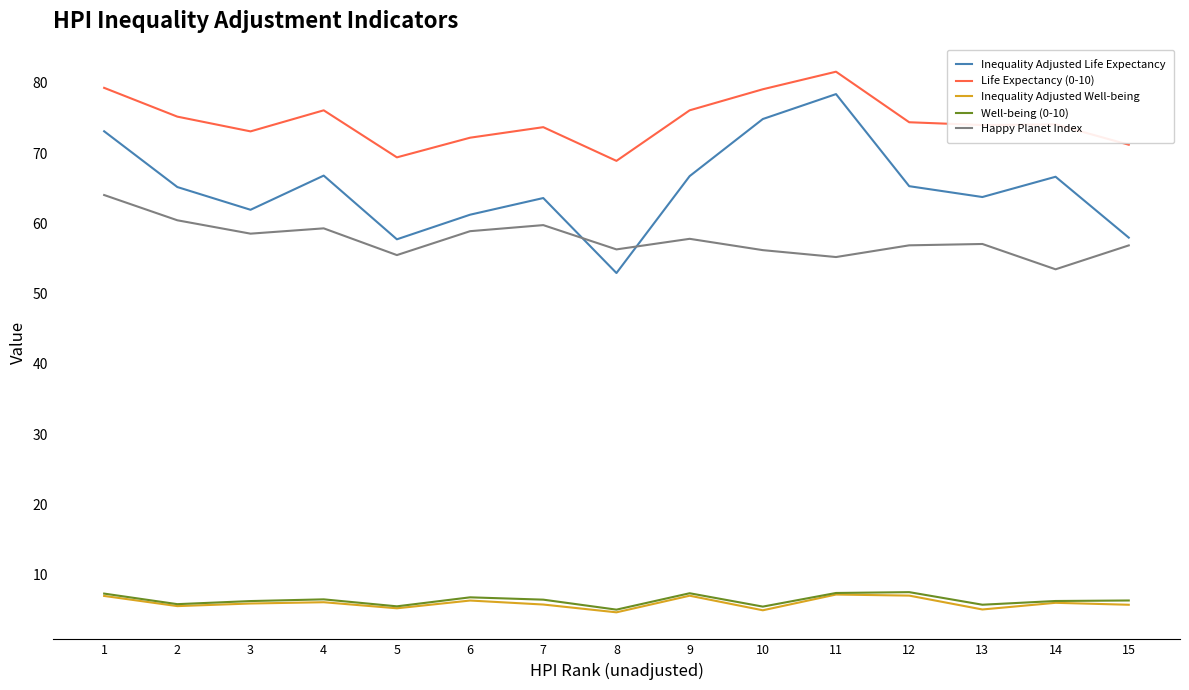

Which category has the highest value in the Inequality Adjusted Life Expectancy series?

11